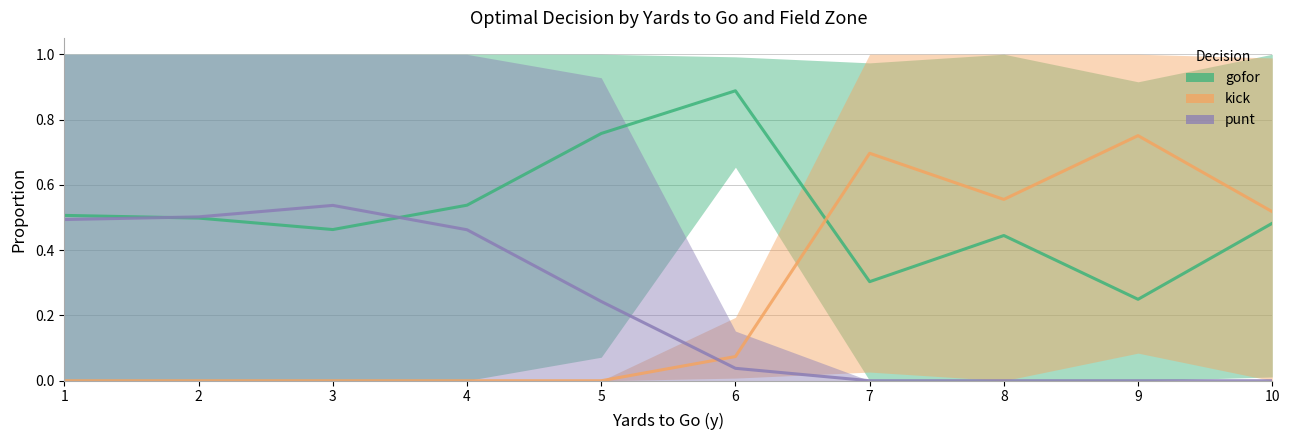

Read the kick value at 9.

0.8